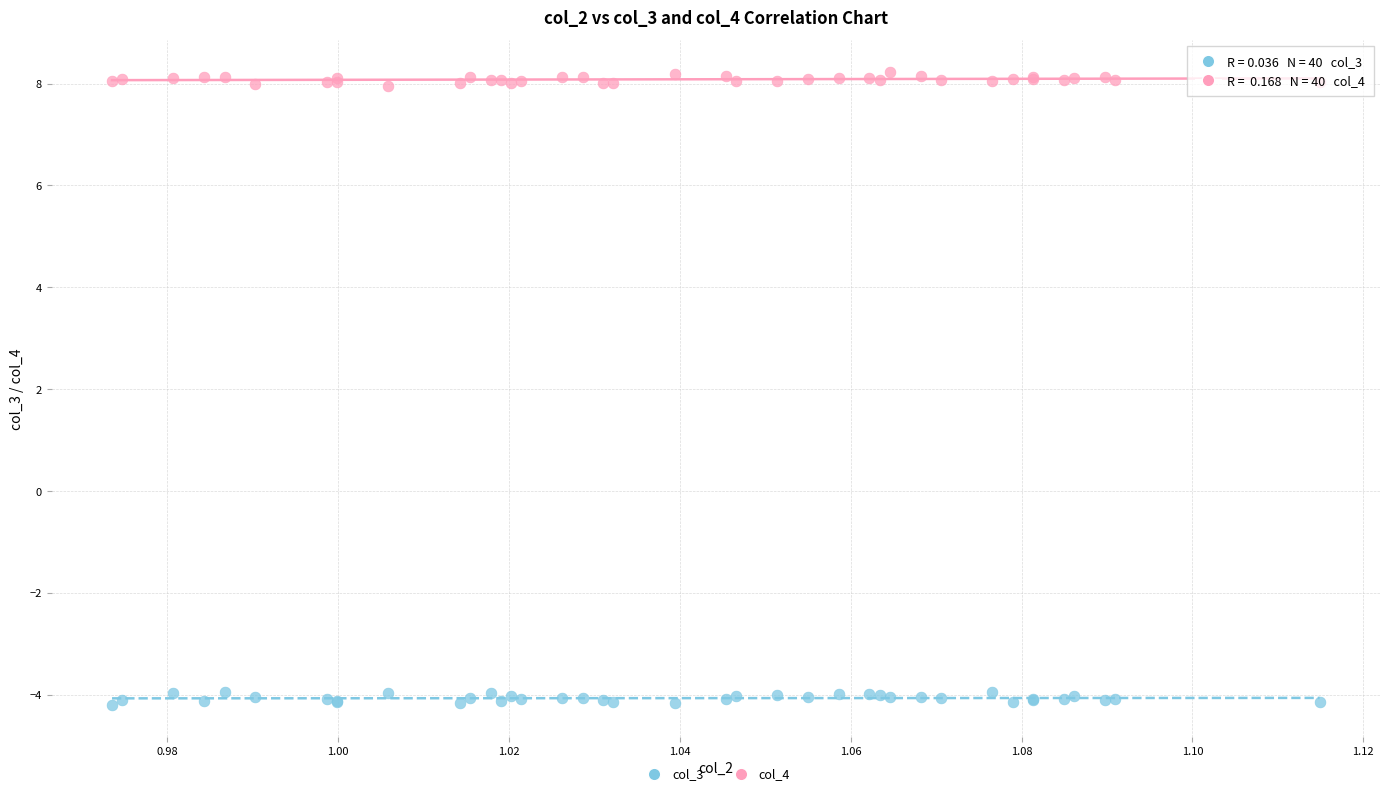

What are all the series names shown in the legend?

col_3, col_4